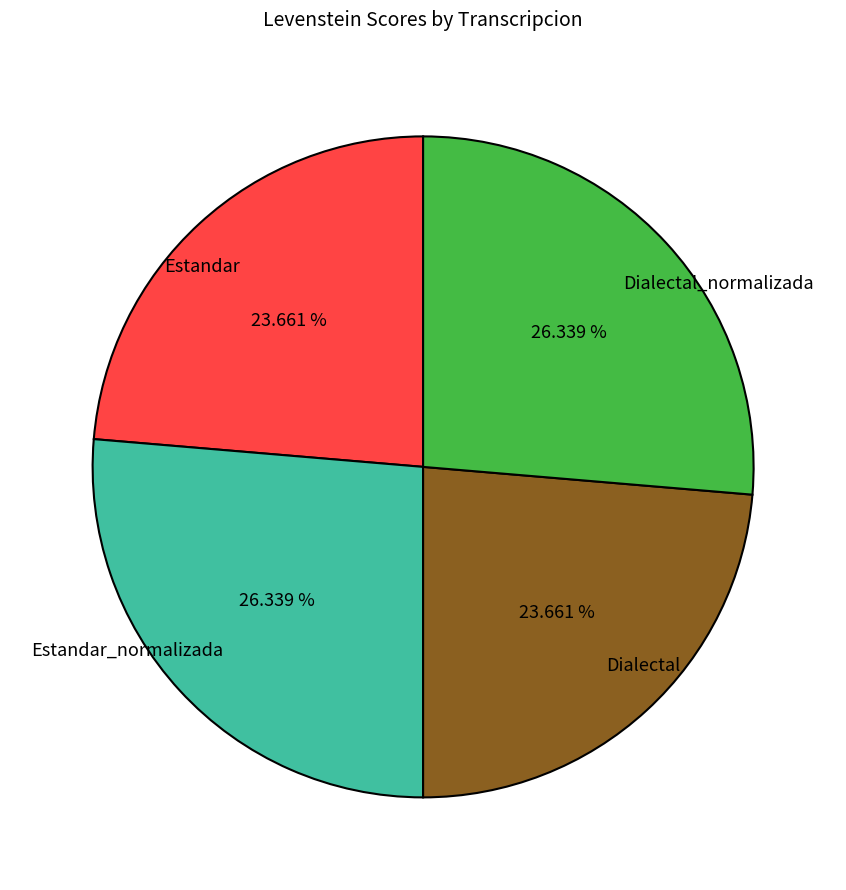

To the nearest percent, what is the difference between the Dialectal and Estandar_normalizada slice percentages?

3%